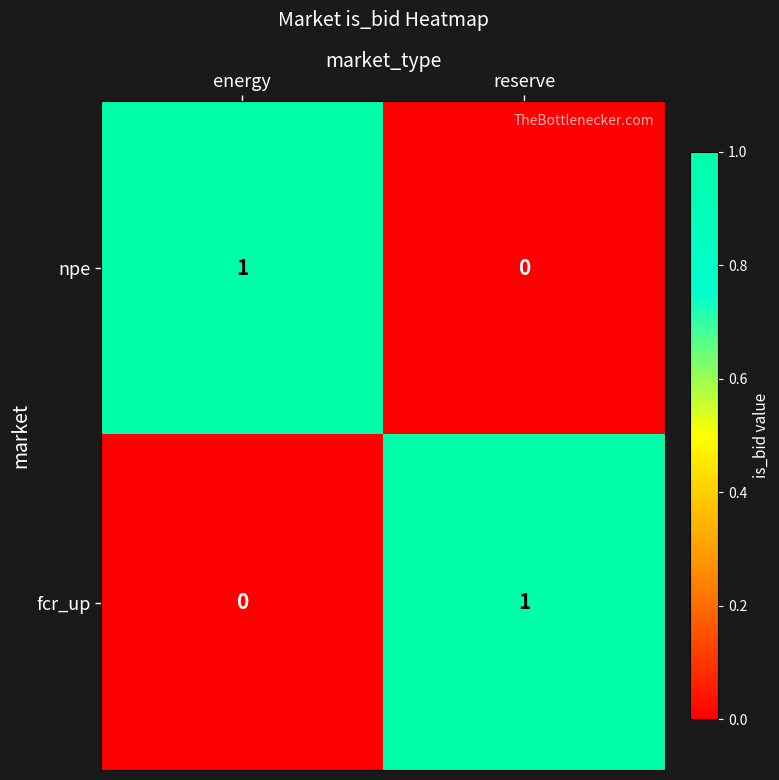

Where is npe nearest to the value 0?

reserve